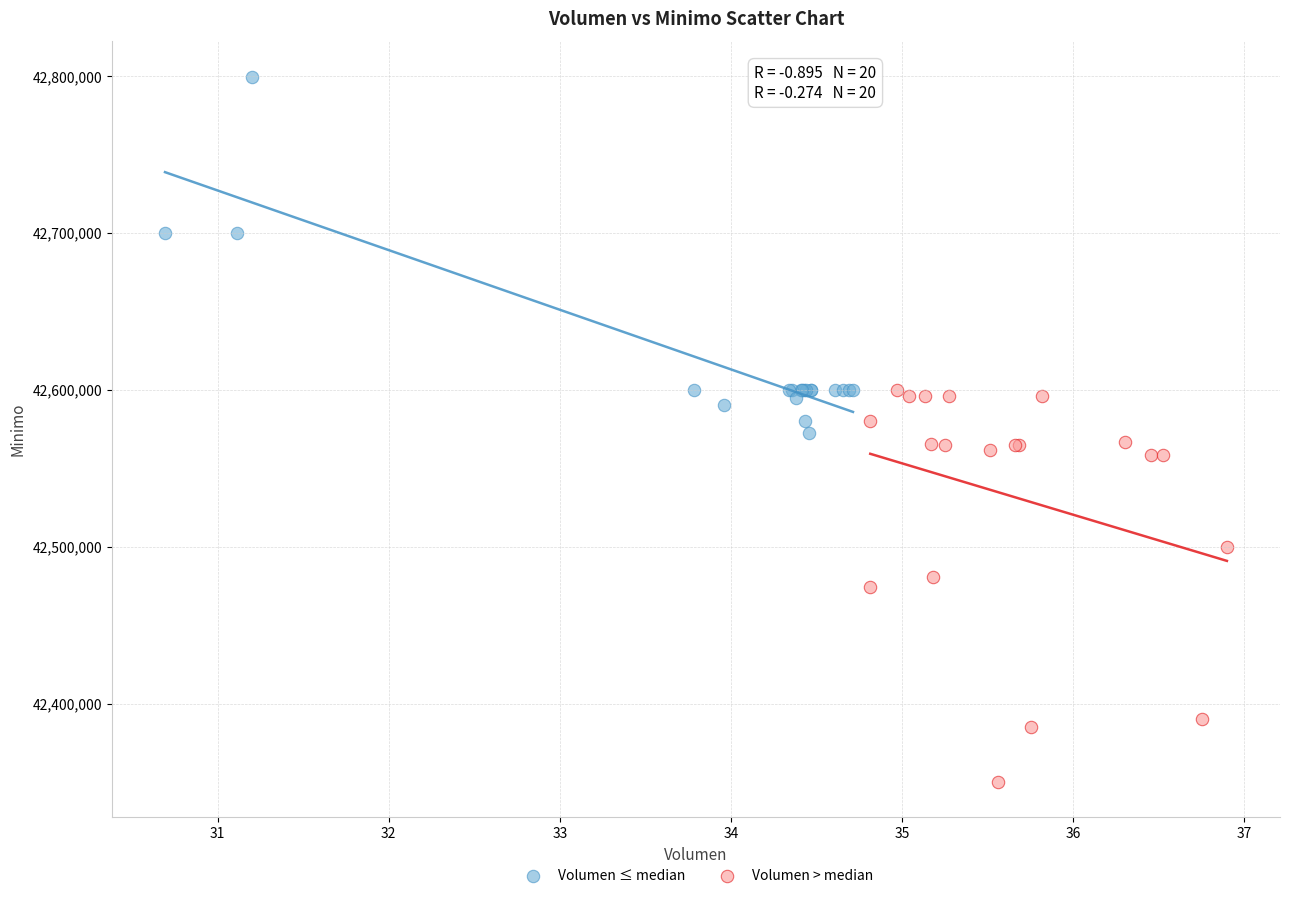

Which series reaches the minimum Y coordinate?

Volumen > median